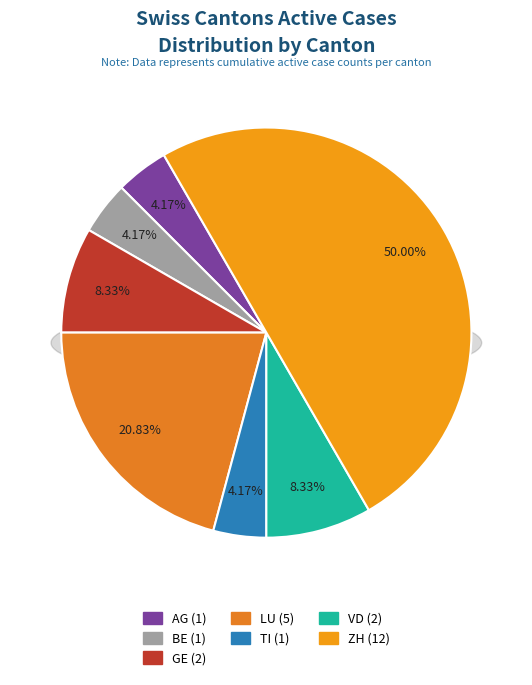

The ZH slice represents 50% of the pie. True or false?

True